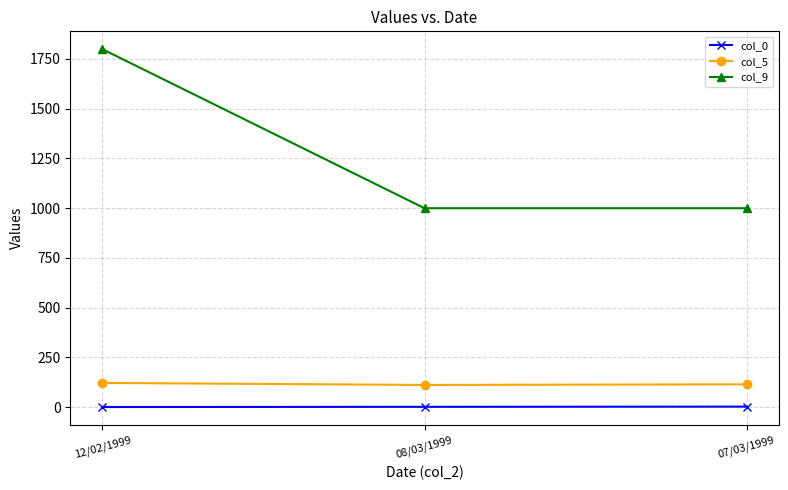

Which series has the largest range (max minus min)?

col_9